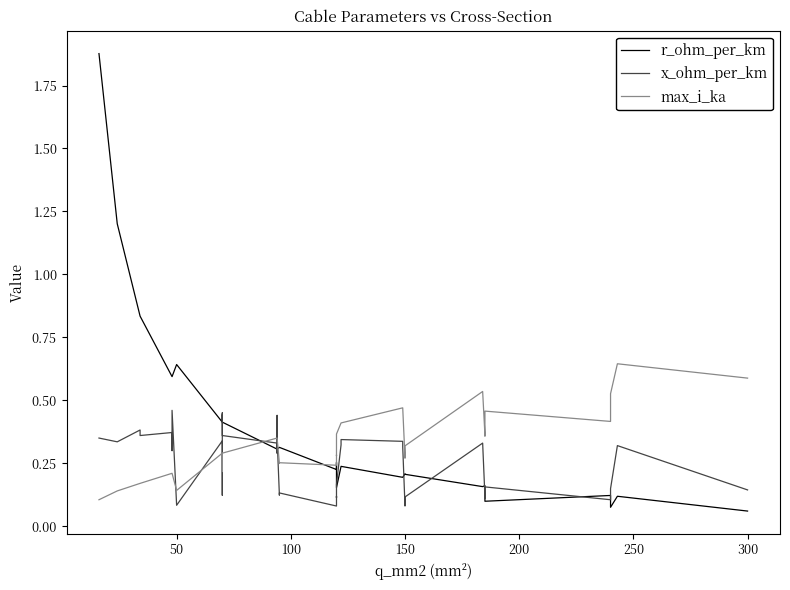

How many series are shown in this chart?

3